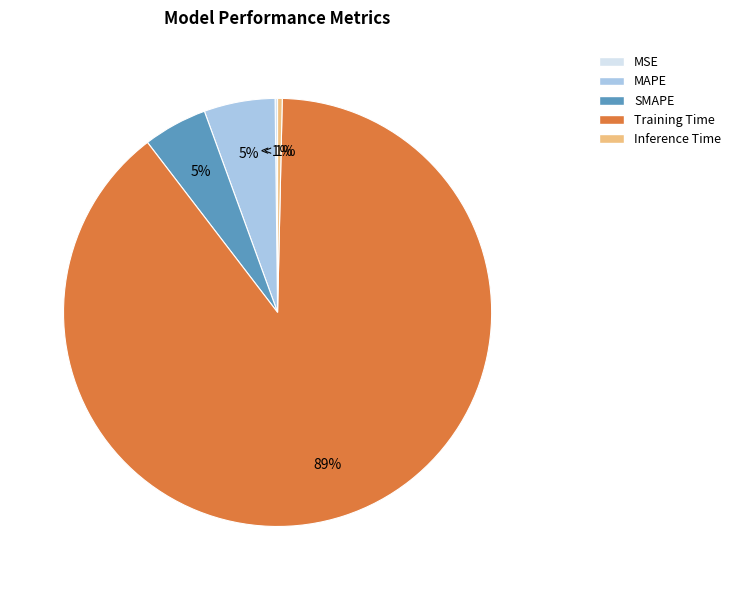

Combined, what portion of the pie is MSE and Inference Time?

0.5%